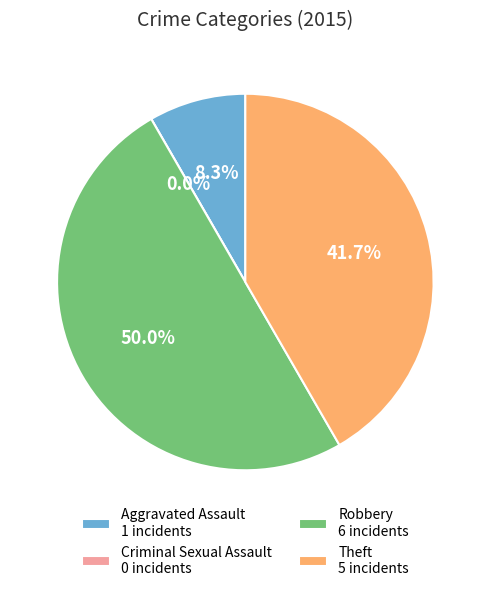

To the nearest percent, what is the combined percentage of Theft and Criminal Sexual Assault?

42%